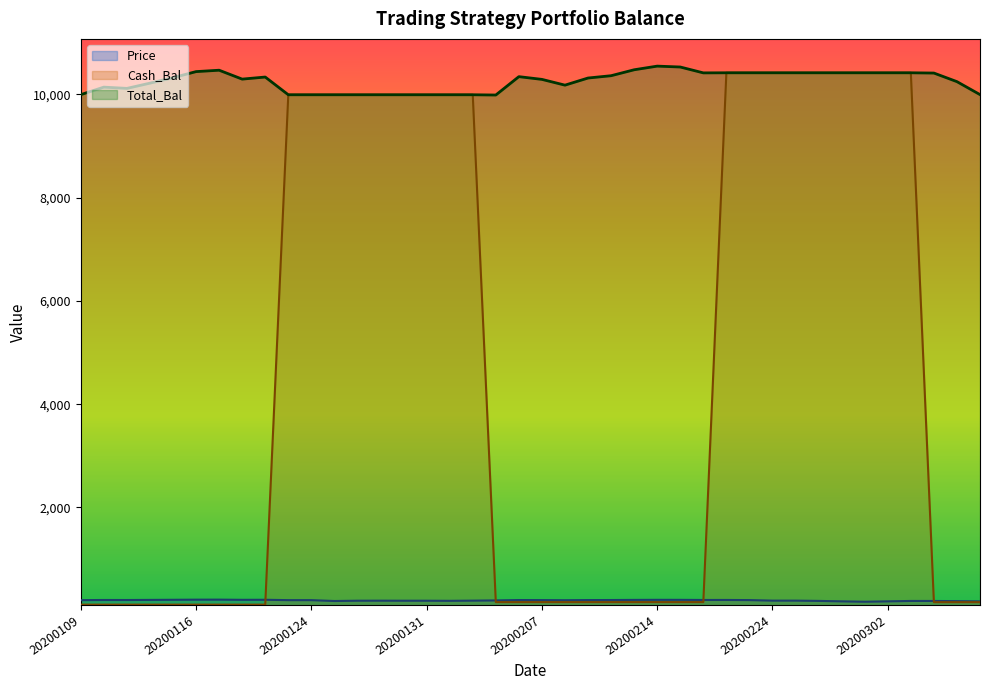

True or false: Total_Bal has more than 0 interior local peaks.

True